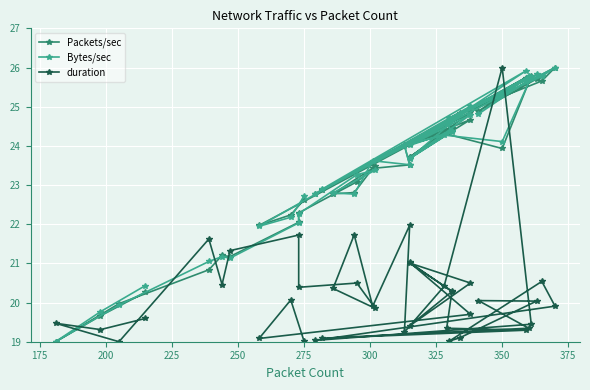

How many values in the Bytes/sec series are below 23?

16